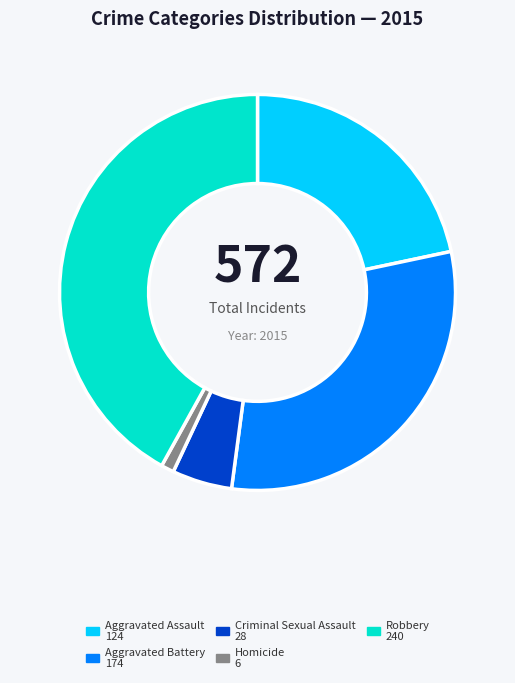

Rank the categories by value from highest to lowest.

Robbery, Aggravated Battery, Aggravated Assault, Criminal Sexual Assault, Homicide